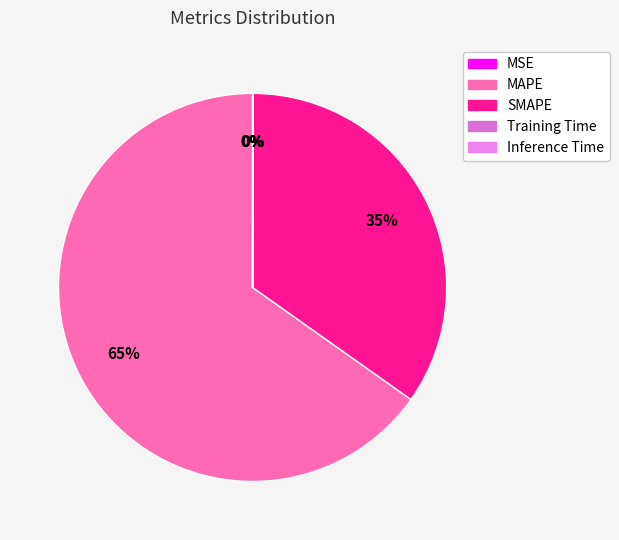

Combined, what portion of the pie is Training Time and SMAPE?

34.8%